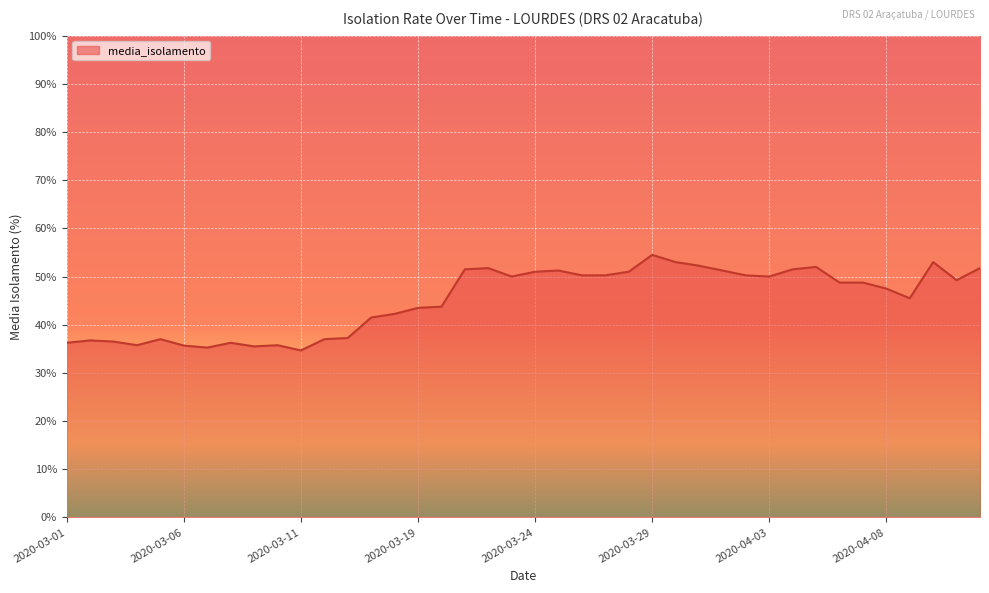

What is the sum of all values?

1806.8